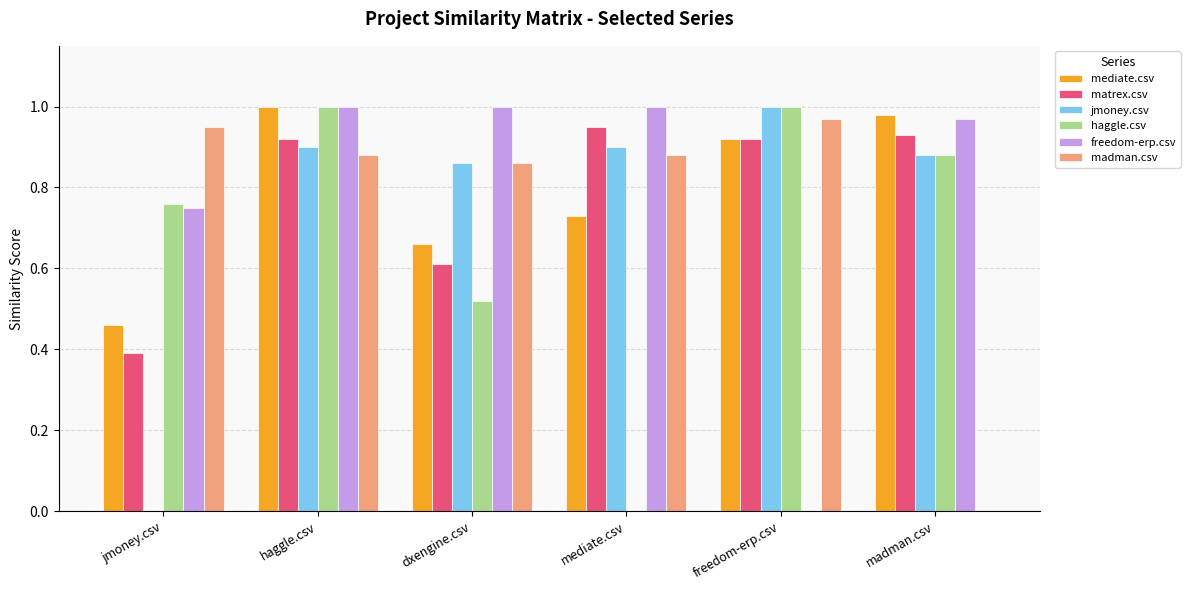

What is the sum of all matrex.csv values?

4.7